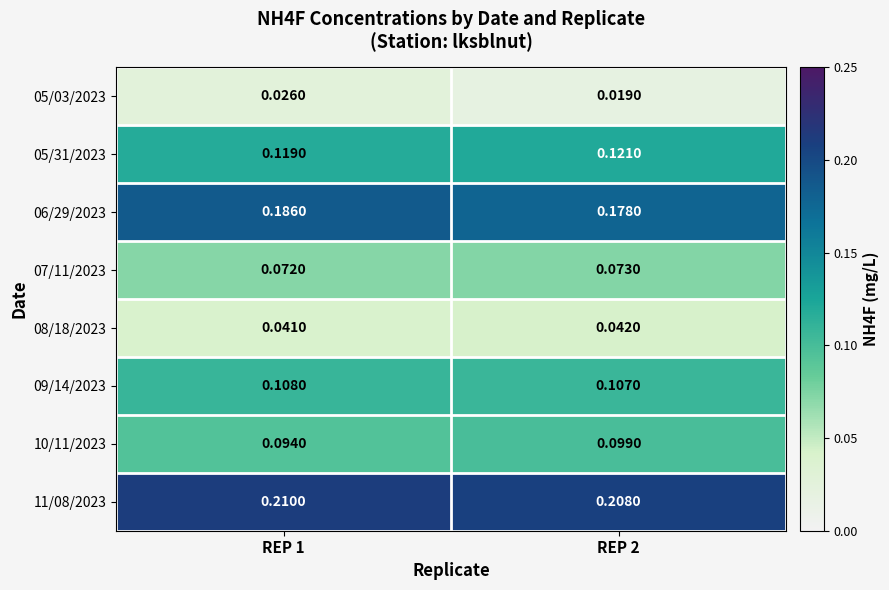

What is the total value across all series at REP 2?

0.8